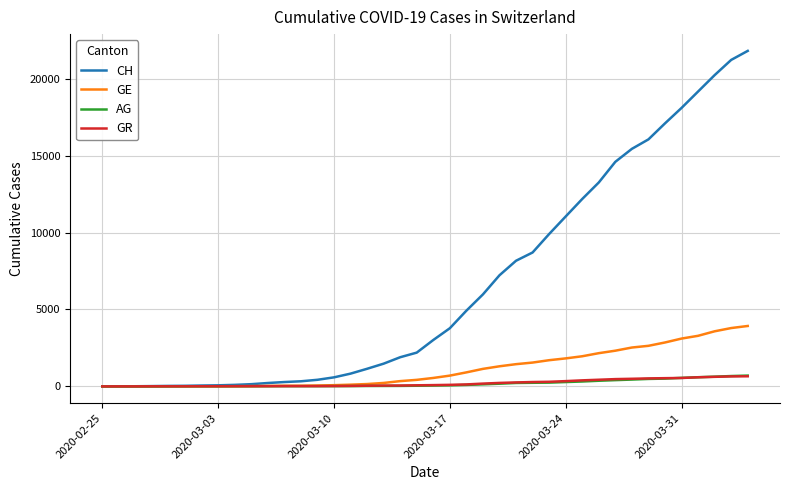

What is the highest value of the GE series?

3928